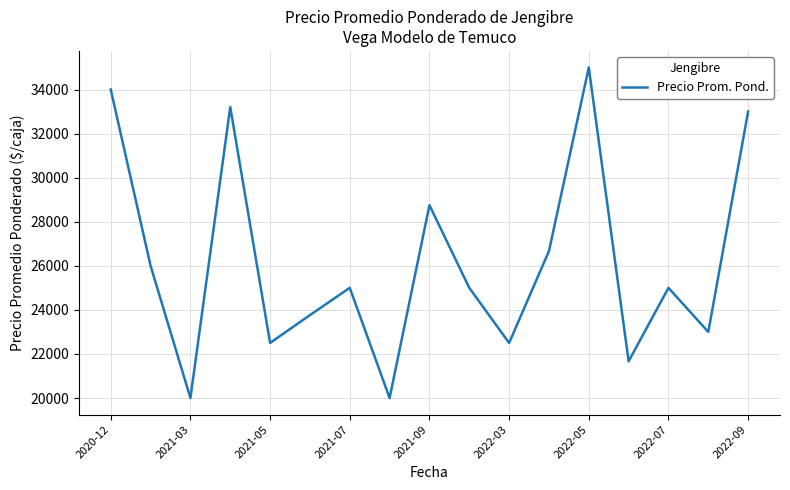

What is the difference between the maximum and minimum values?

15000.0